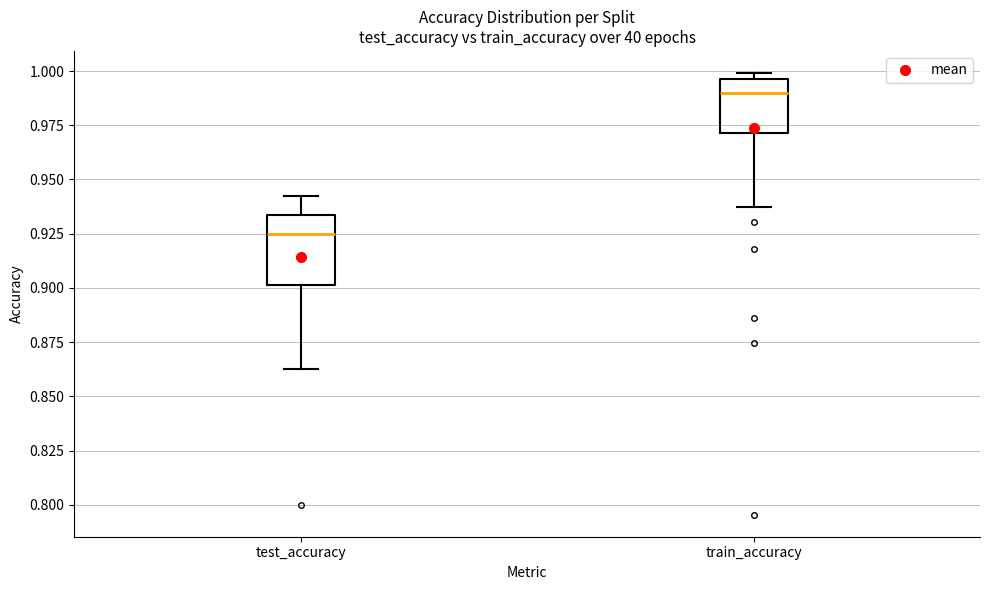

Which box is the tallest, from its lower edge to its upper edge?

test_accuracy